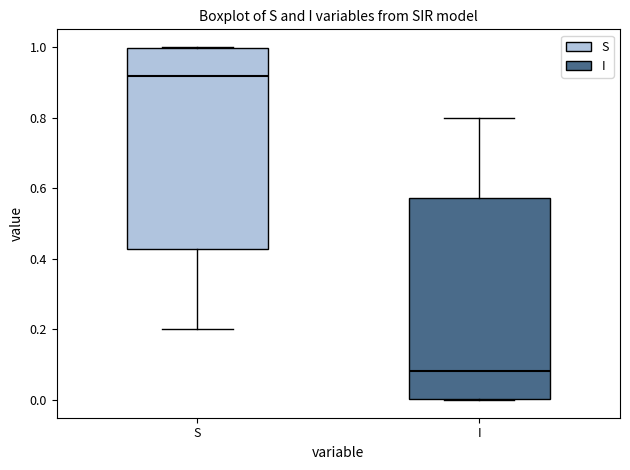

Which box's median line is the highest?

S